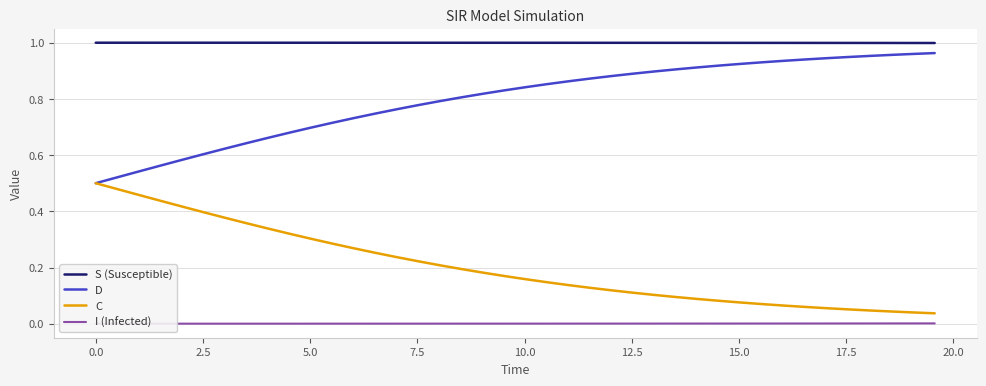

True or false: D and I (Infected) cross at least once.

False